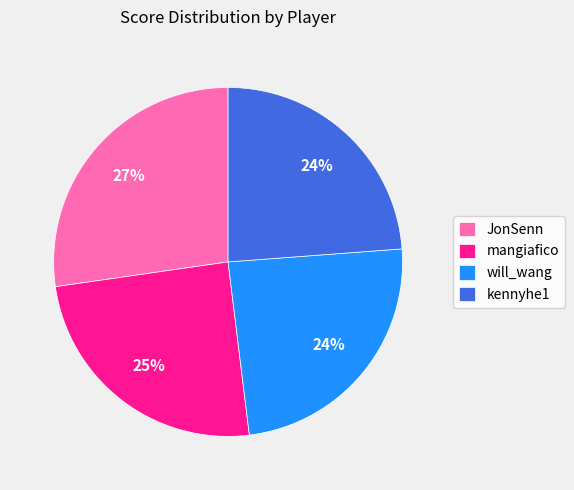

Combined, do kennyhe1 and mangiafico account for over 50%?

No